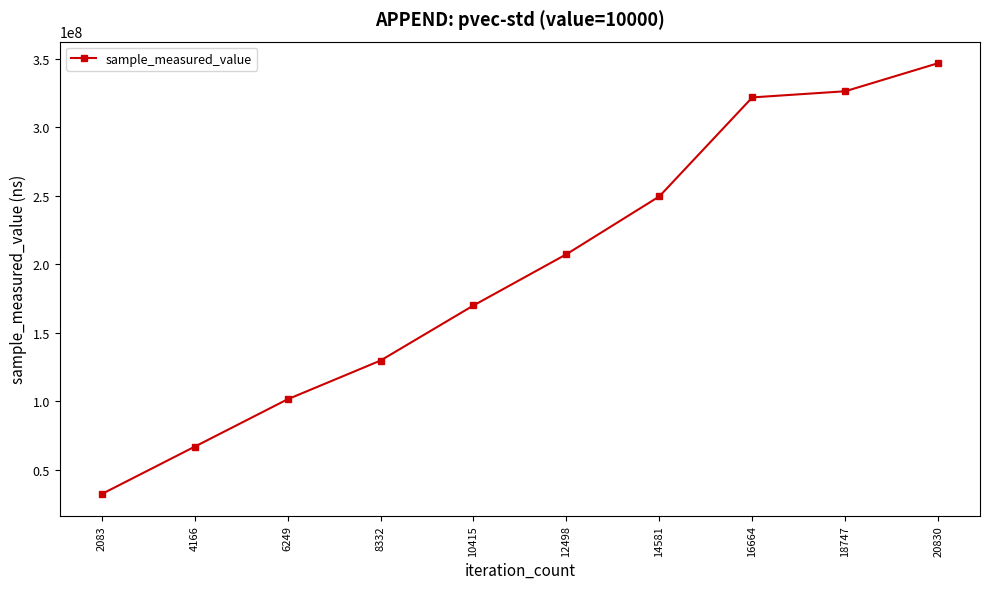

Rank the categories by value from highest to lowest.

20830, 18747, 16664, 14581, 12498, 10415, 8332, 6249, 4166, 2083